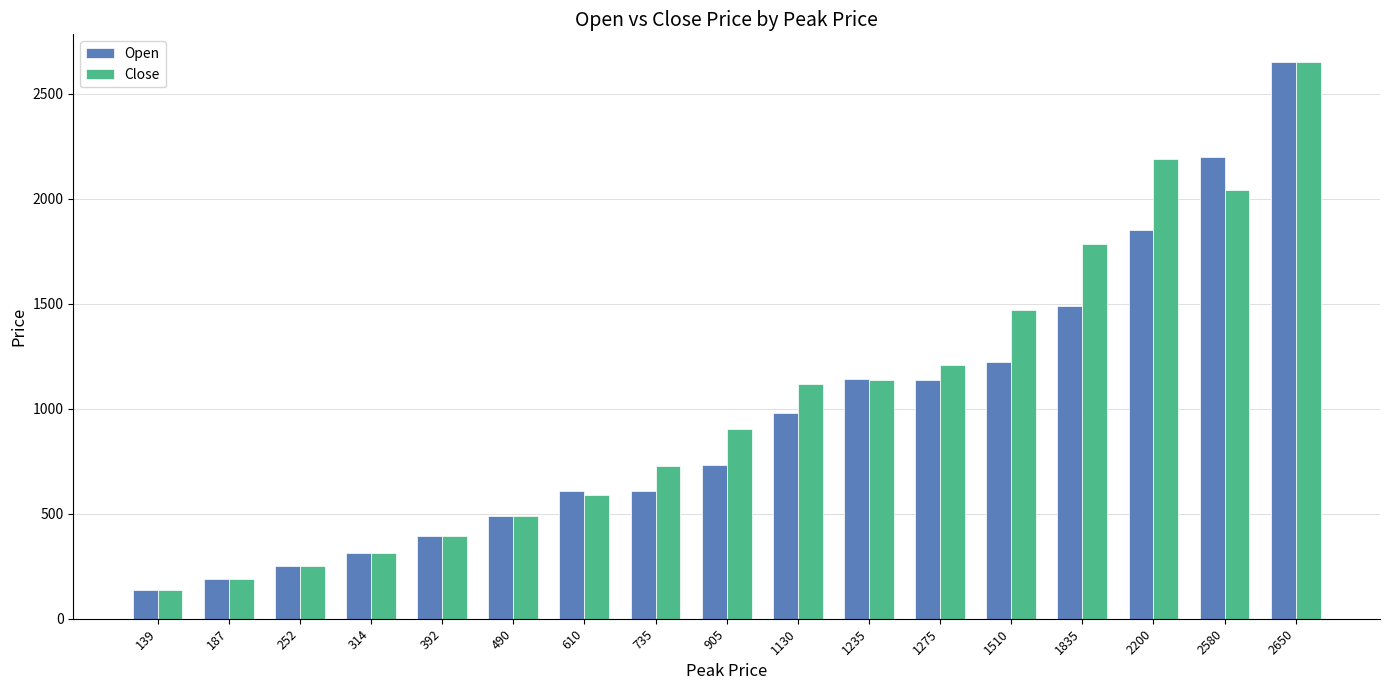

What is the difference between the maximum and minimum values in the Close series?

2511